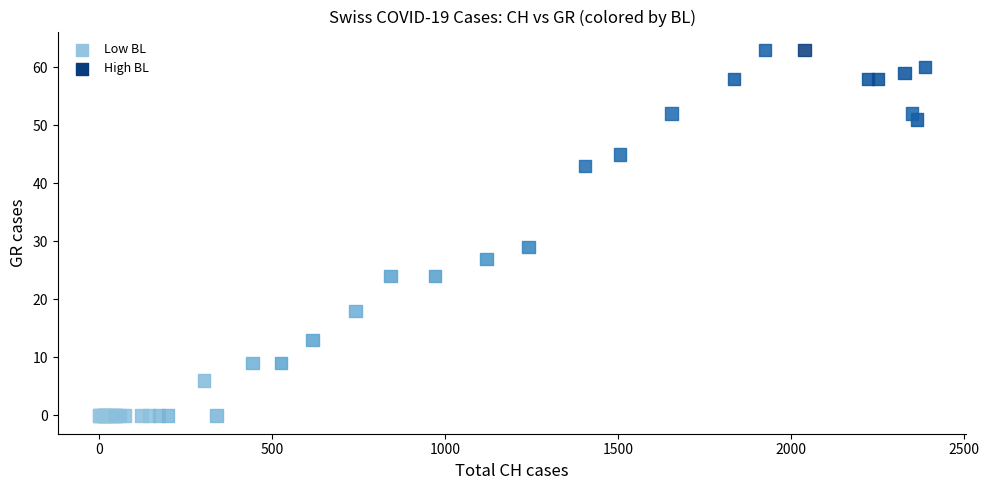

What Y value in the scatter plot is closest to 31?

29